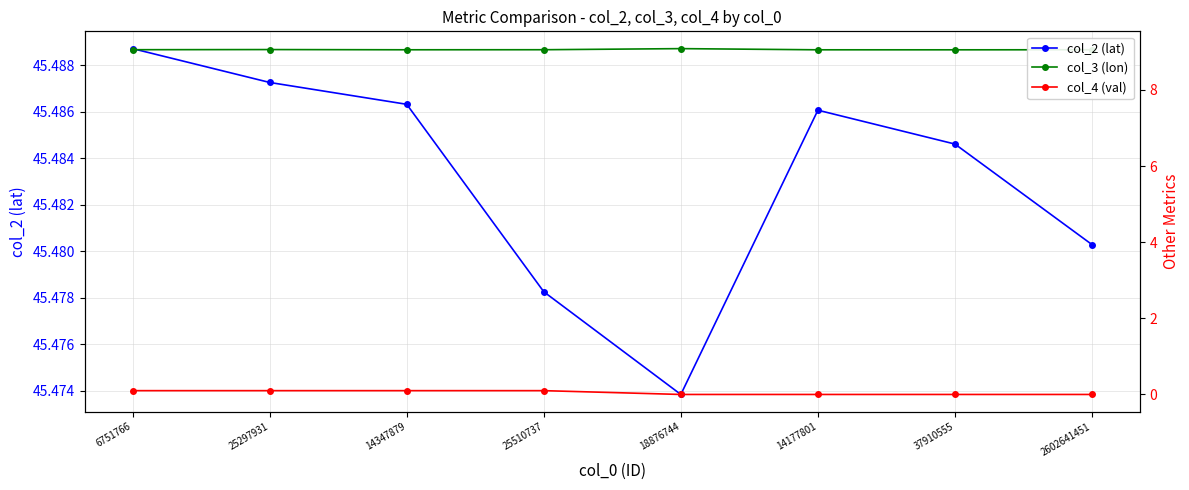

List the series in order of their overall mean, highest first.

col_2 (lat), col_3 (lon), col_4 (val)